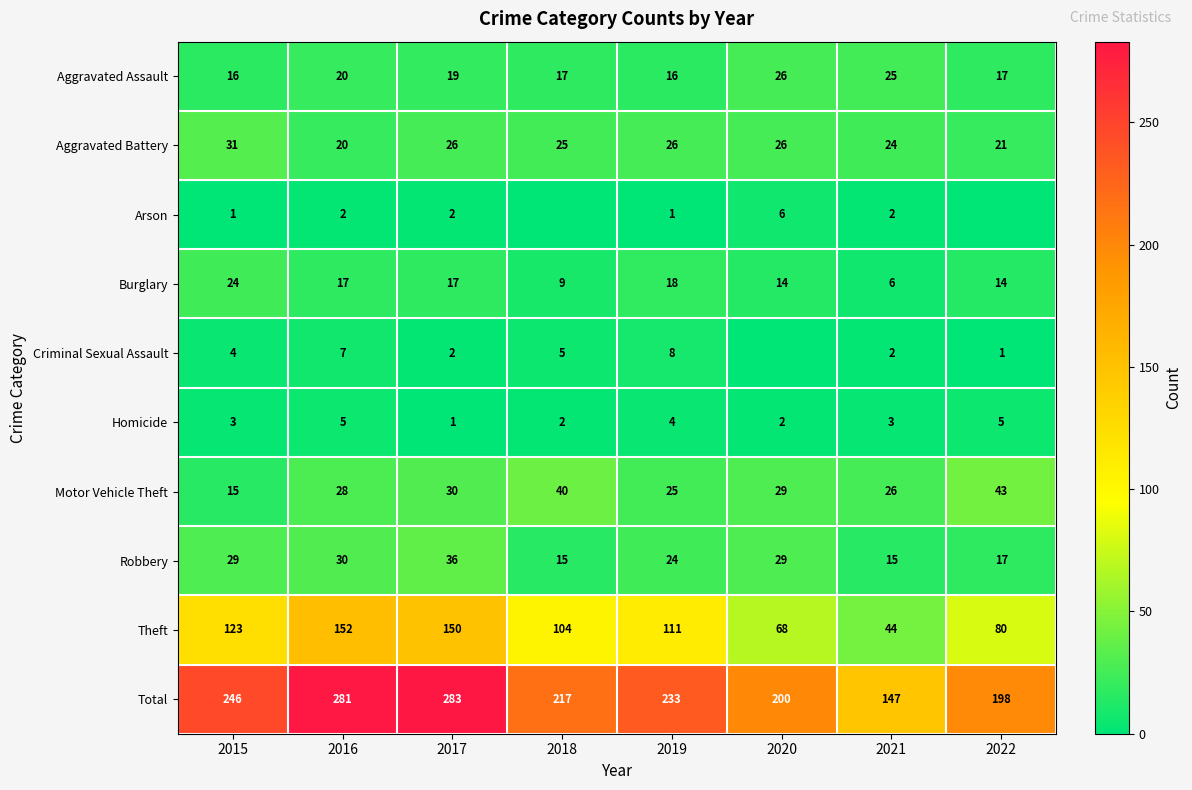

What is the total value across all series at 2020?

400